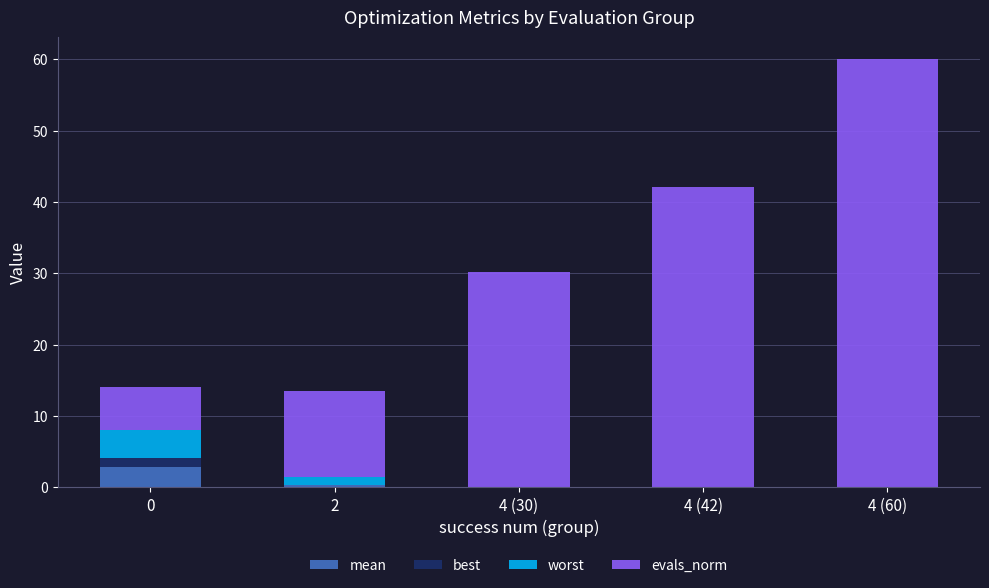

At which category is the sum across all series the highest?

4 (60)